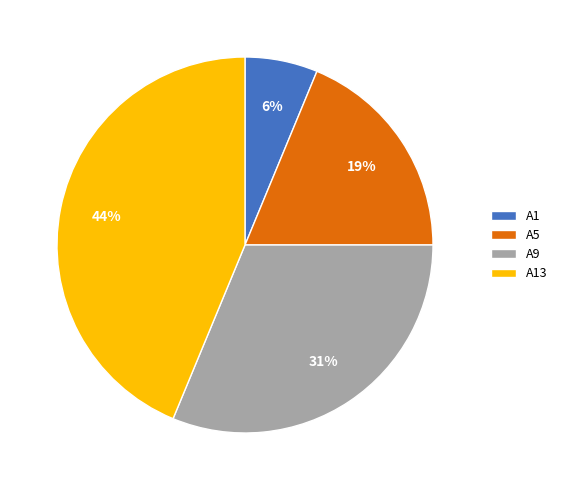

True or false: A13 accounts for 44% of the total.

True